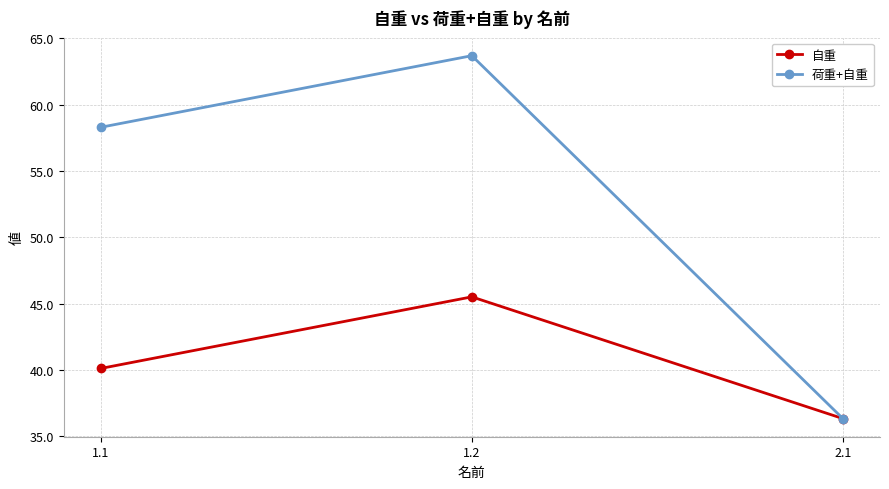

Which series changed the most between 1.1 and 2.1?

荷重+自重